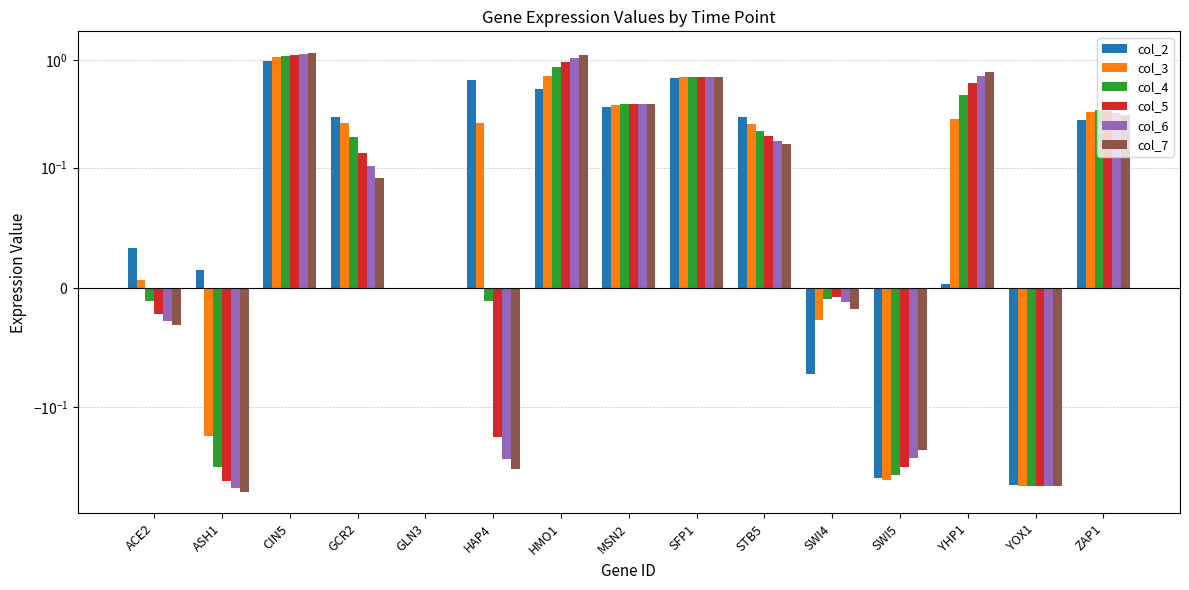

What is the lowest value of the col_4 series?

-0.5